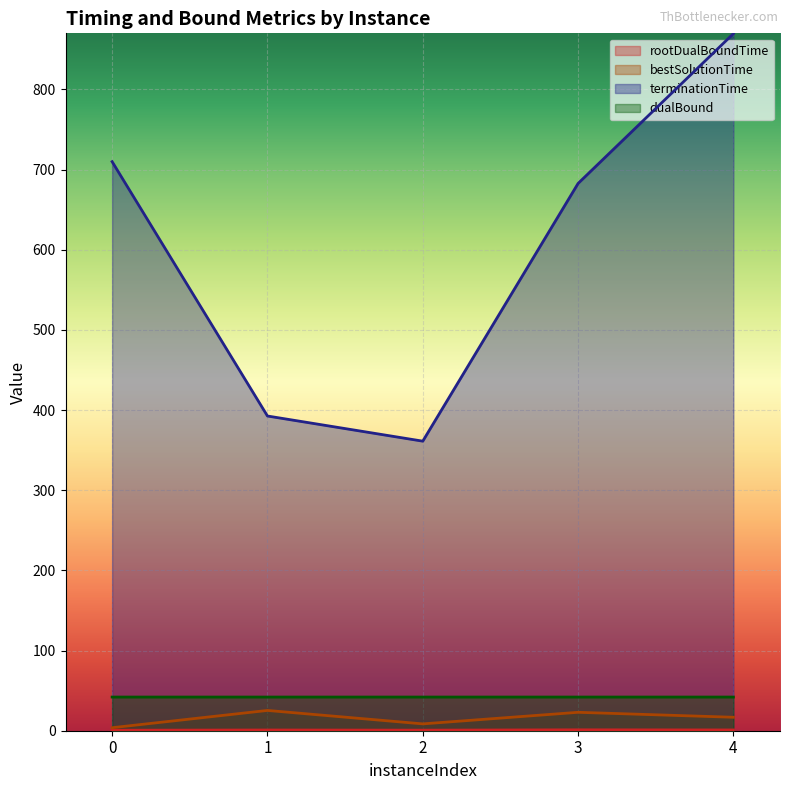

The dualBound series shows 42.0 at 1. True or false?

True